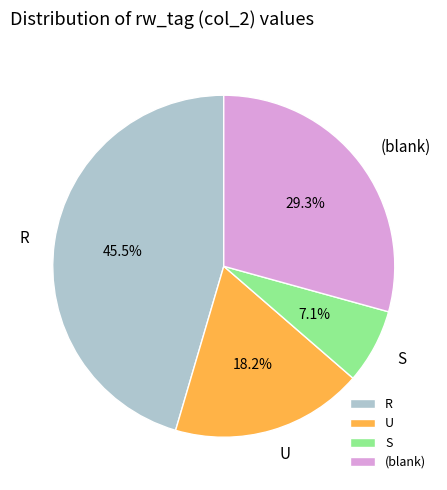

Between U and (blank), which is larger?

(blank)